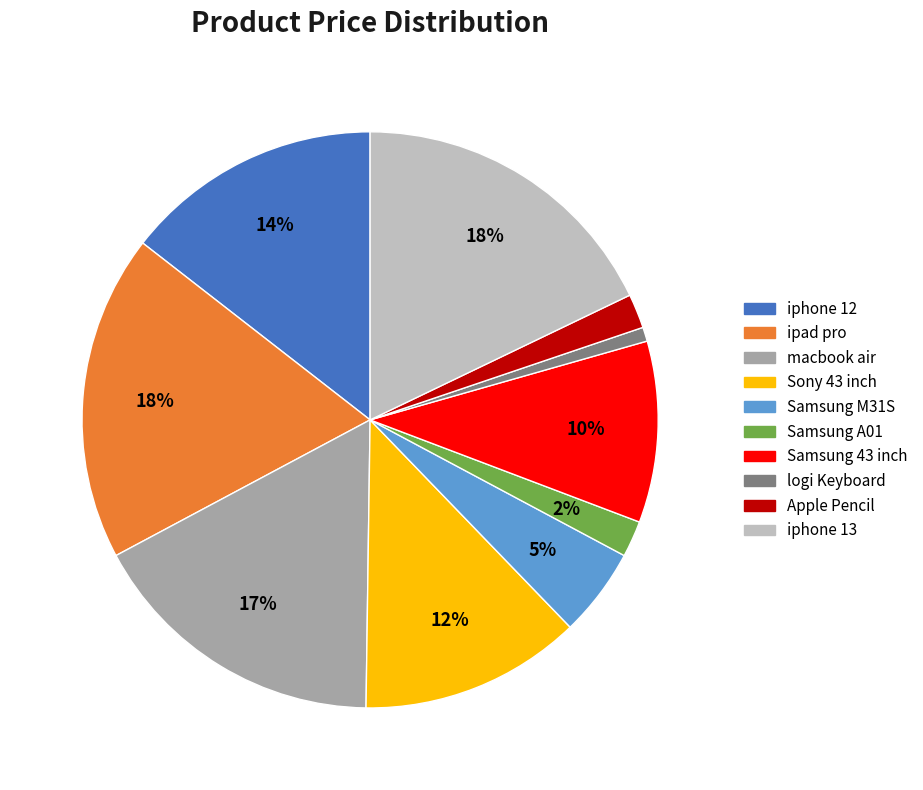

To the nearest percent, what portion does macbook air represent?

17%